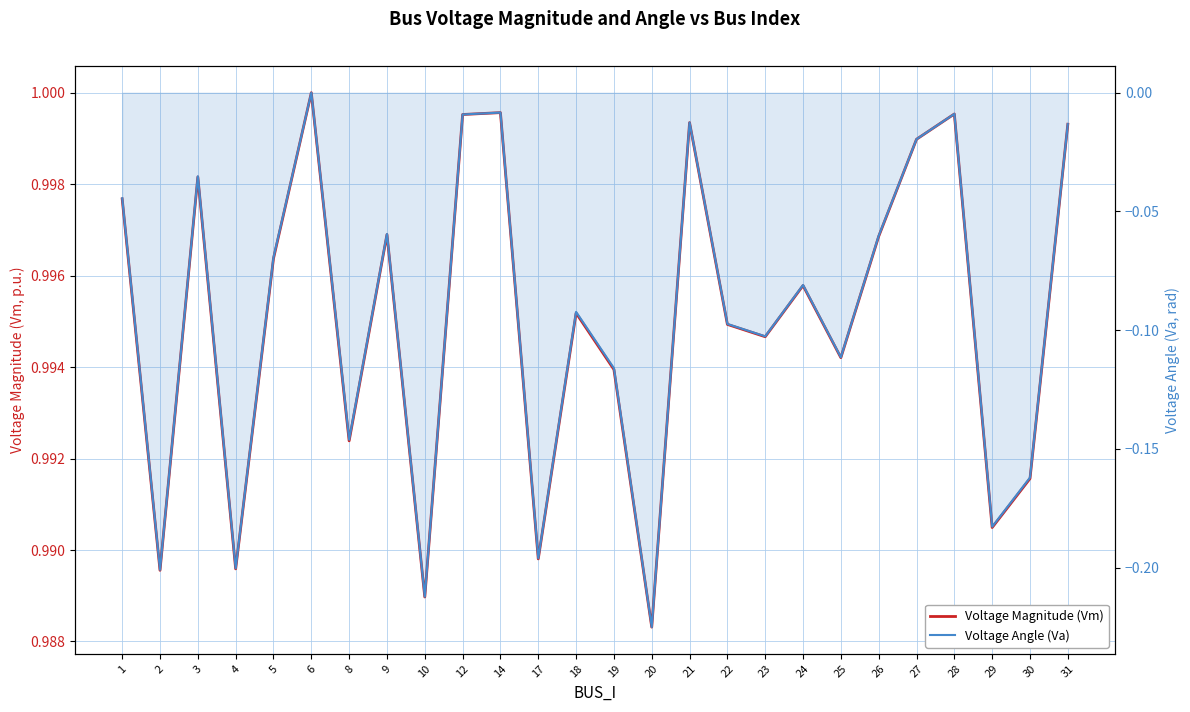

Reading right to left, extract all data points from this chart.

Voltage Magnitude (Vm): 31=1.0	30=1.0	29=1.0	28=1.0	27=1.0	26=1.0	25=1.0	24=1.0	23=1.0	22=1.0	21=1.0	20=1.0	19=1.0	18=1.0	17=1.0	14=1.0	12=1.0	10=1.0	9=1.0	8=1.0	6=1.0	5=1.0	4=1.0	3=1.0	2=1.0	1=1.0
Voltage Angle (Va): 31=-0.0	30=-0.2	29=-0.2	28=-0.0	27=-0.0	26=-0.1	25=-0.1	24=-0.1	23=-0.1	22=-0.1	21=-0.0	20=-0.2	19=-0.1	18=-0.1	17=-0.2	14=-0.0	12=-0.0	10=-0.2	9=-0.1	8=-0.1	6=0.0	5=-0.1	4=-0.2	3=-0.0	2=-0.2	1=-0.0